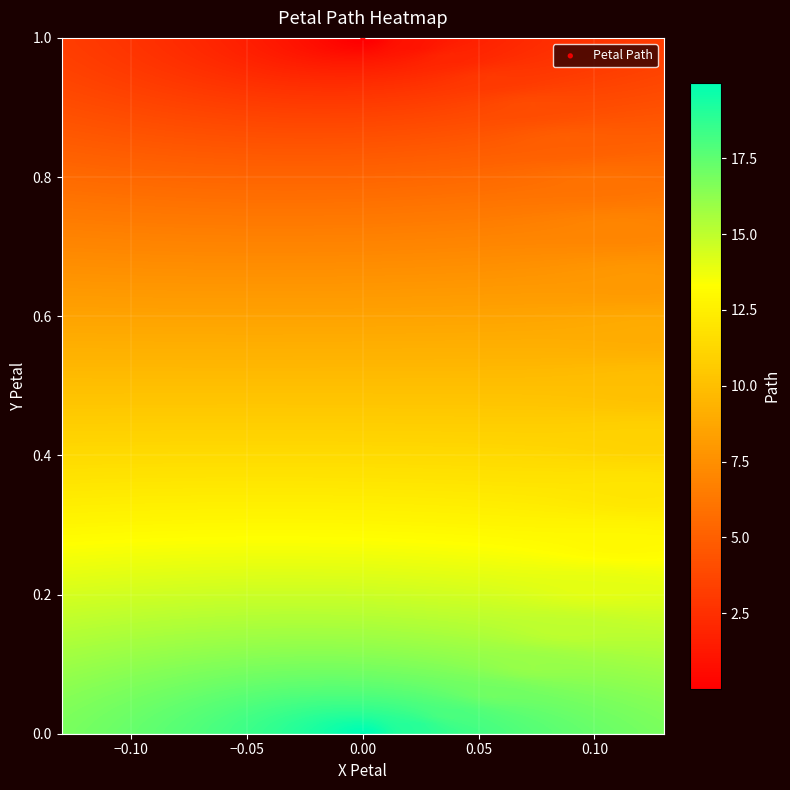

How many points are shown in the scatter plot?

21